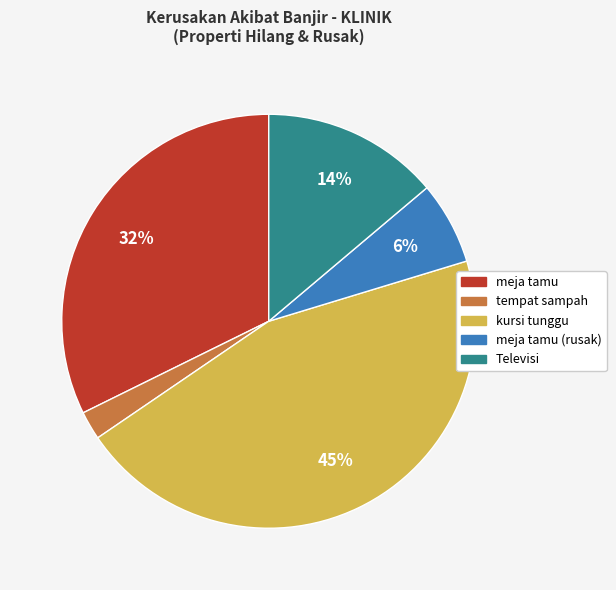

To the nearest percent, what is the average slice percentage?

20%